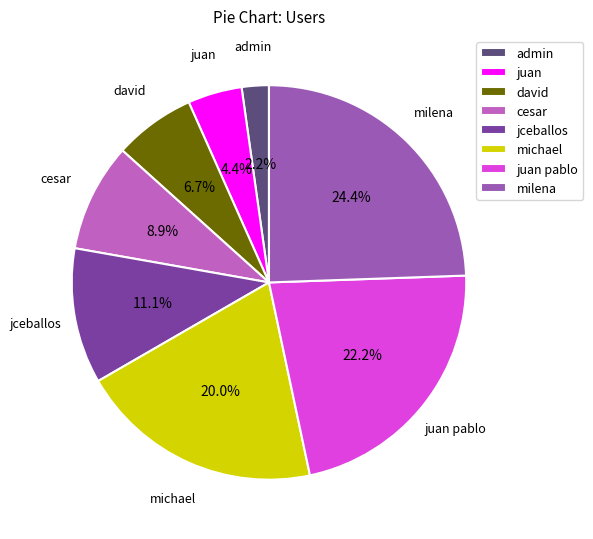

To the nearest percent, what portion does michael represent?

20%